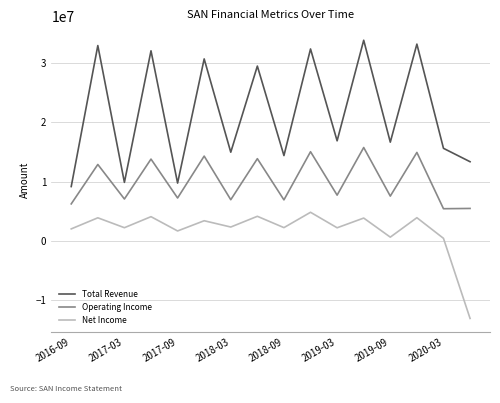

What is the minimum value shown in the chart?

-13164500